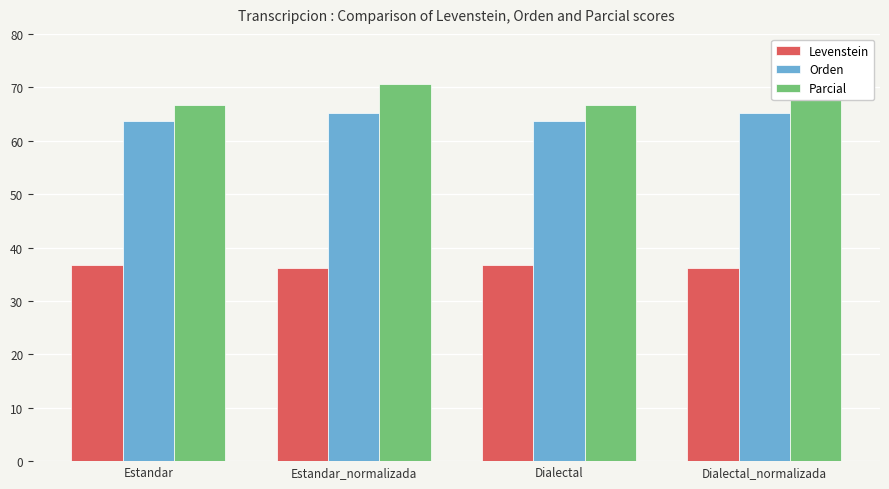

True or false: Levenstein has a value of 48.9 at Estandar.

False